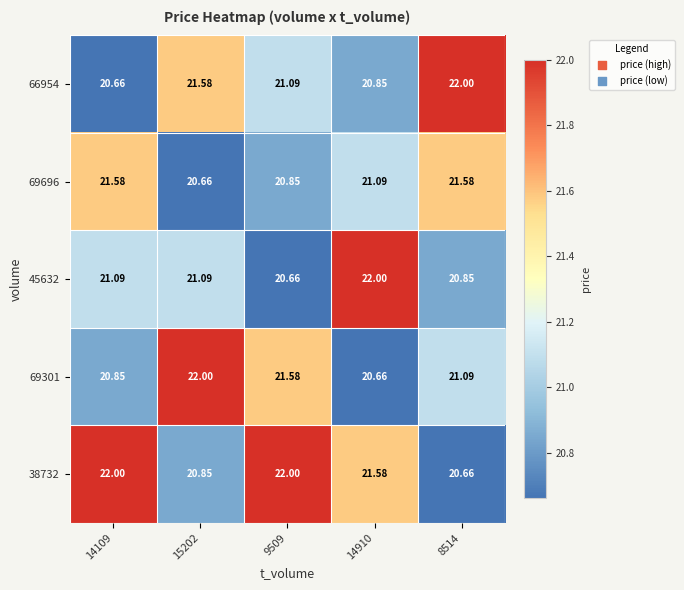

Rank the series at 9509 from highest to lowest value.

38732, 69301, 66954, 69696, 45632